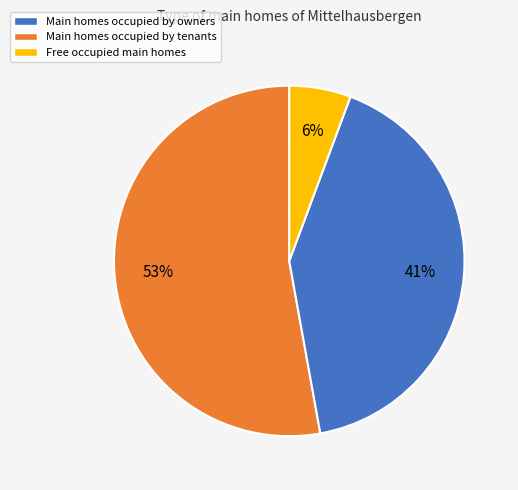

To the nearest percent, what percentage of the pie is Free occupied main homes?

6%